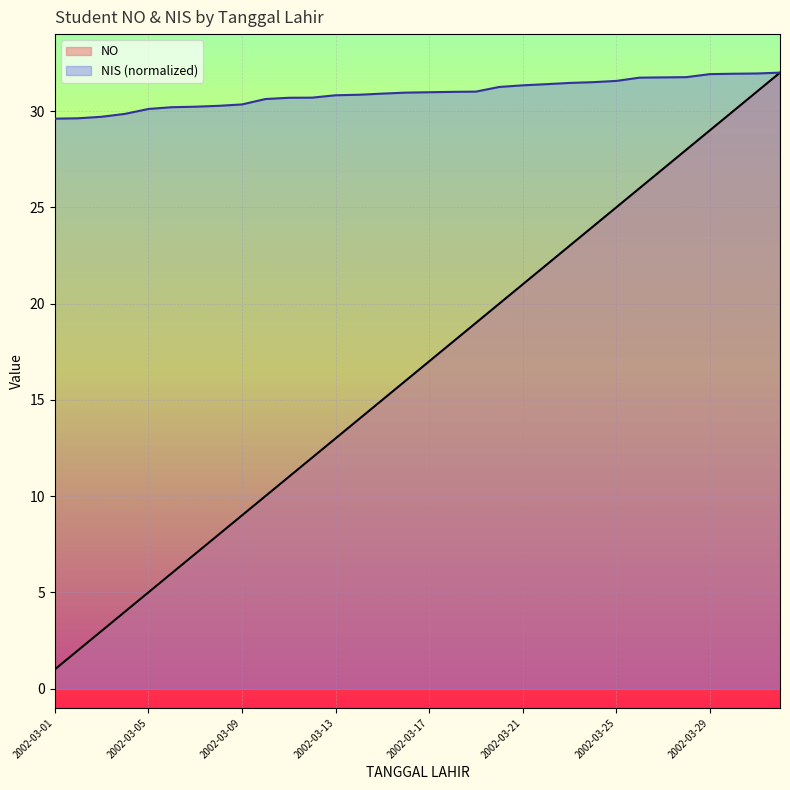

Rank the series by their average value, from lowest to highest.

NO, NIS (normalized)